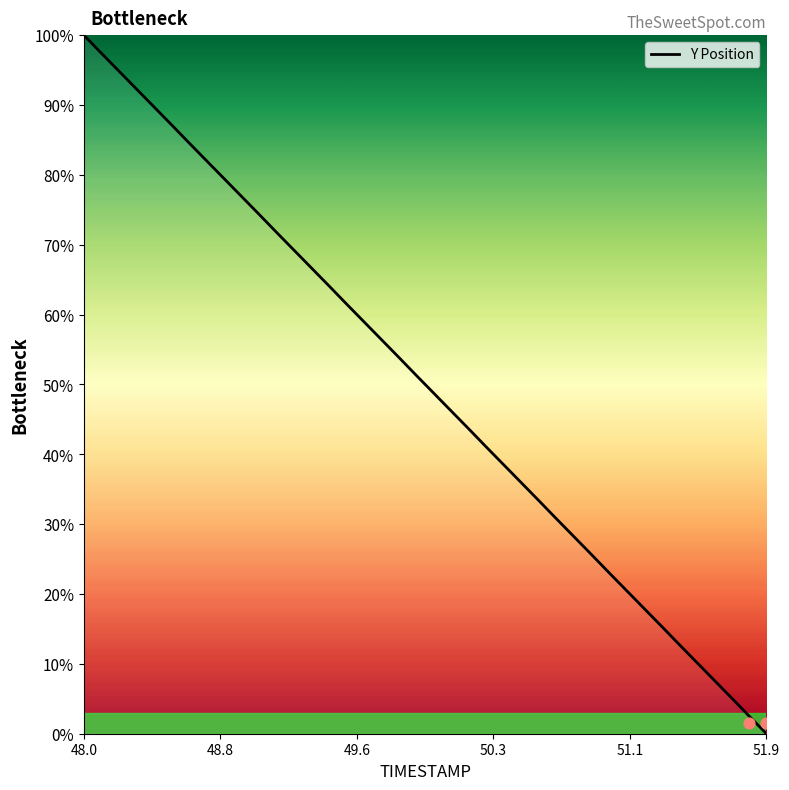

Which category has the highest value in the Y Position series?

48.0